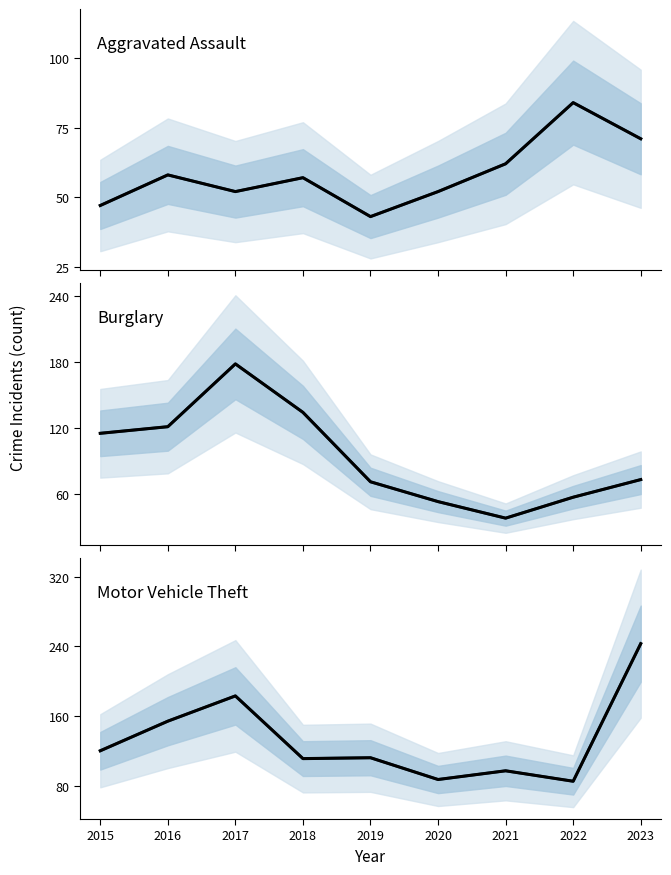

At which category is the sum across all series the highest?

2017